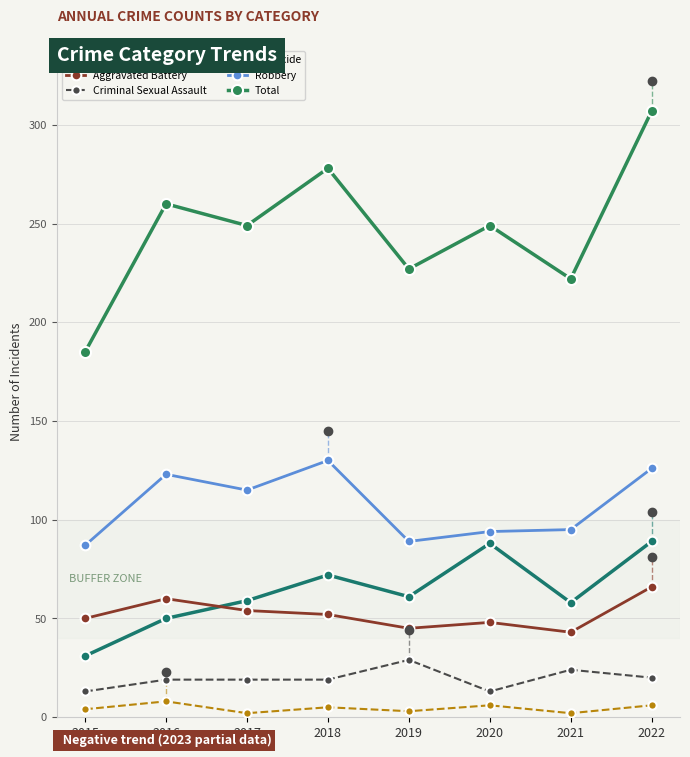

Which series has the largest range (max minus min)?

Total